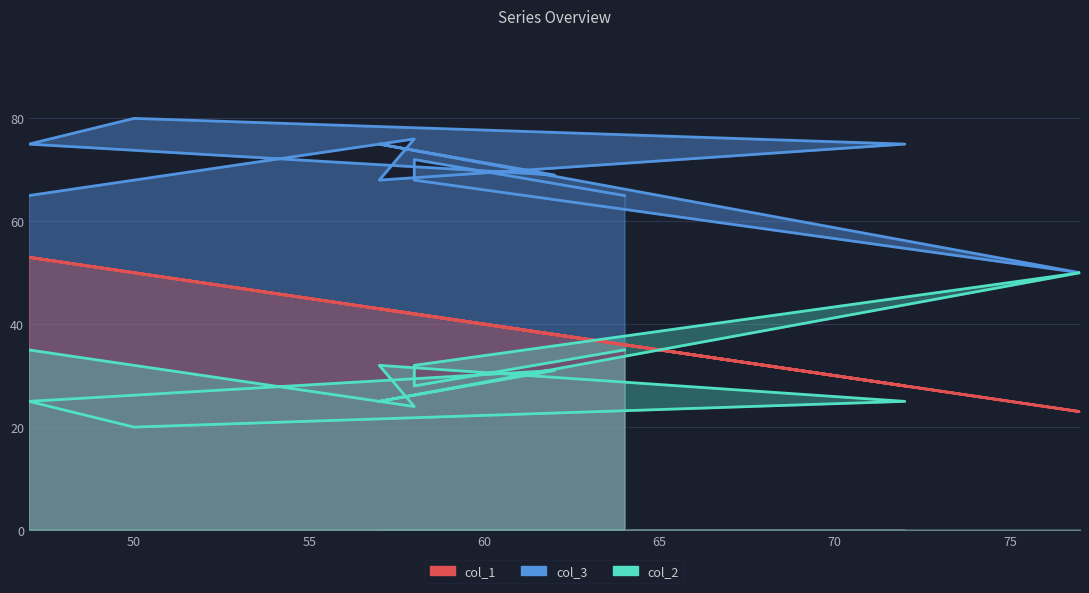

Which label corresponds to the smallest value in the chart?

50